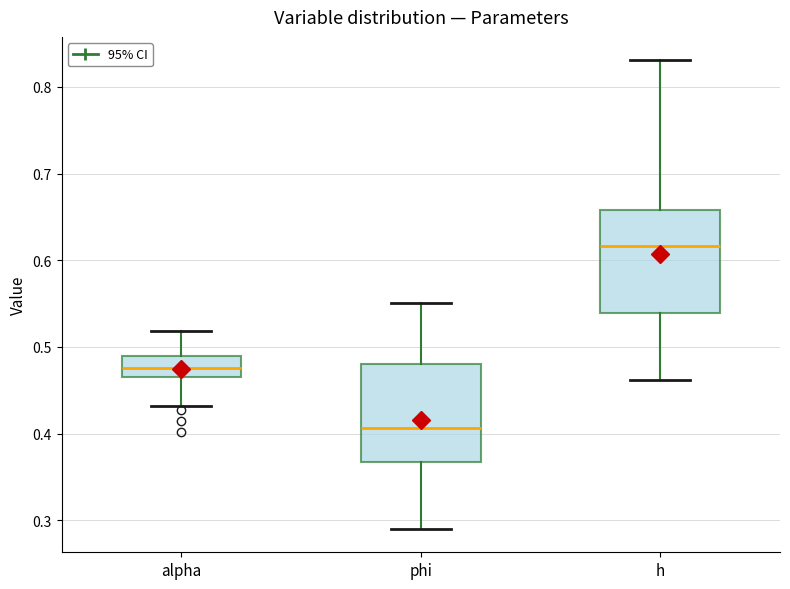

Which box has the highest median line?

h